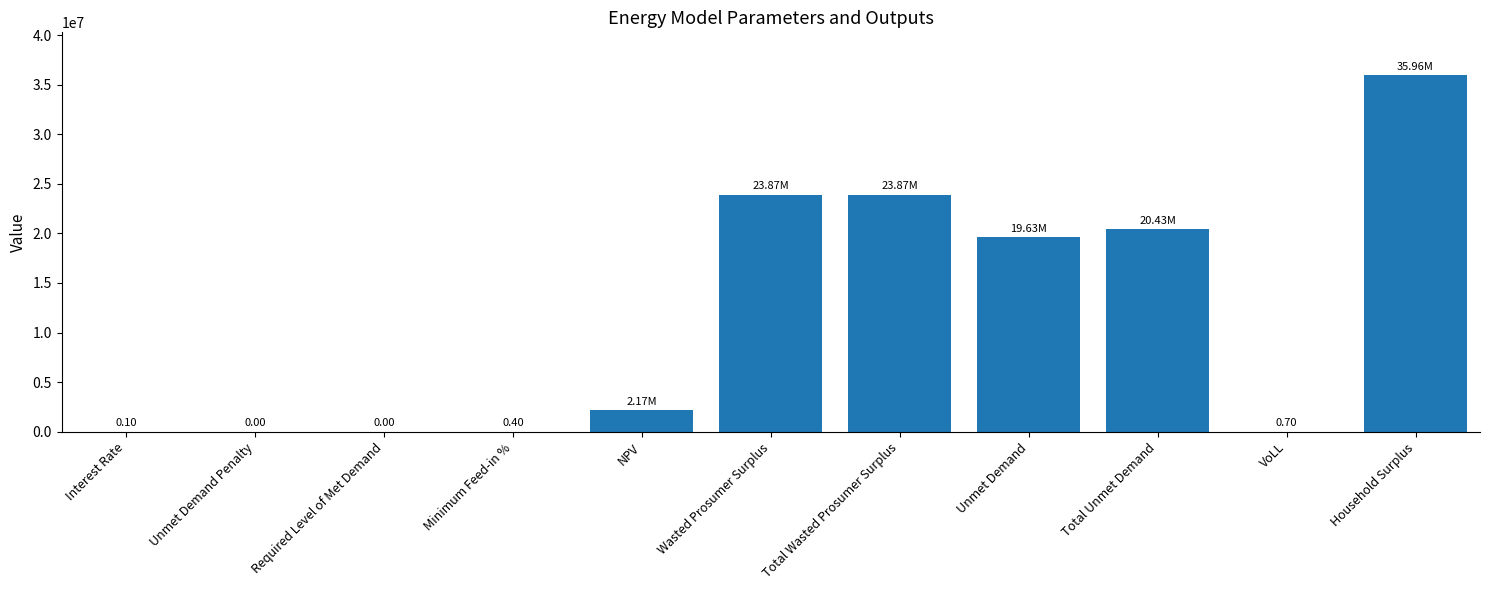

What is the sum of all values?

125930523.5